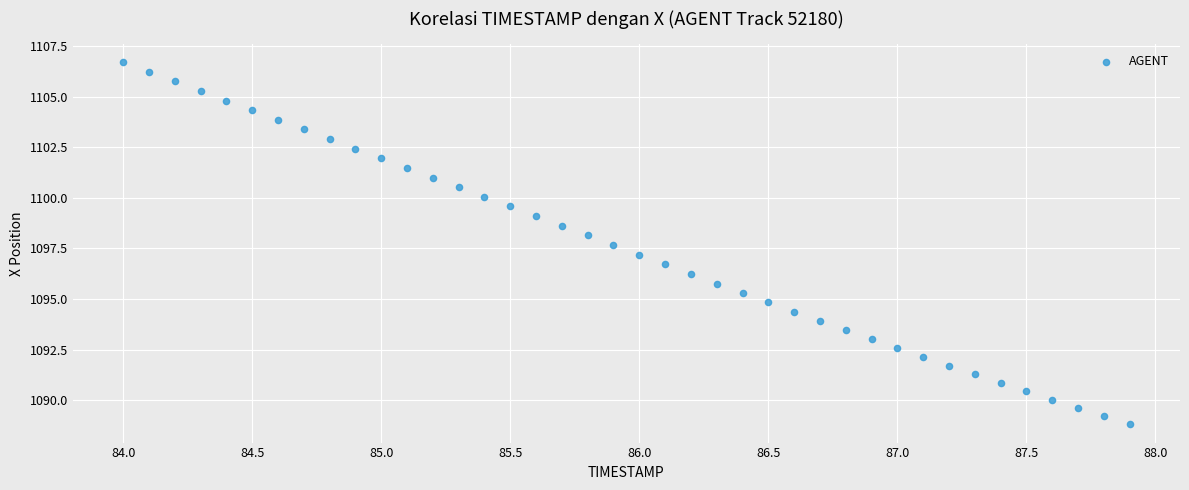

What is the range of Y values (max minus min)?

17.9